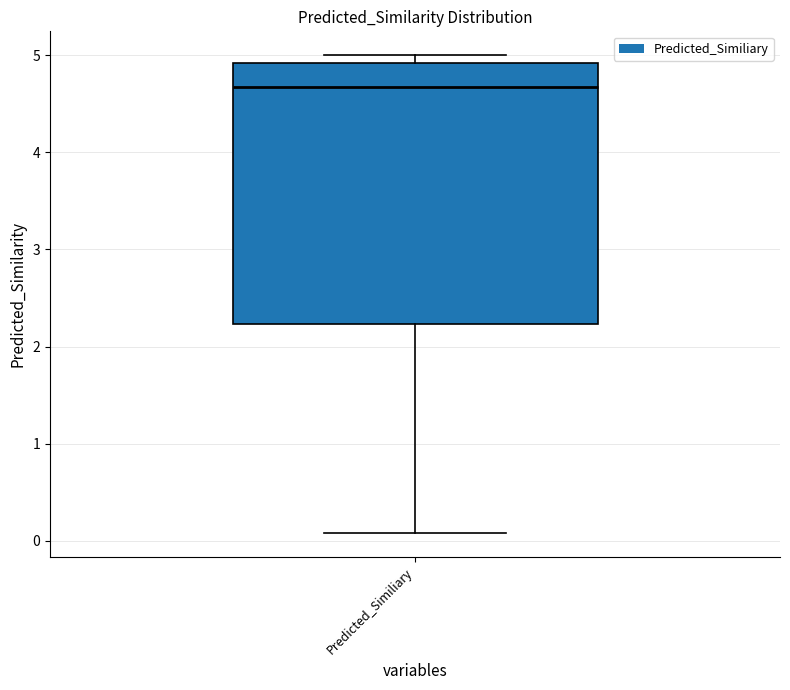

Read this box plot against the y-axis: the position of the median line, the range covered by the box, and the ends of both whiskers. The values are not printed on the chart, so give them approximately, as read against the axis.

median 4.7, box 2.2 to 4.9, whiskers 0.1 to 5.0